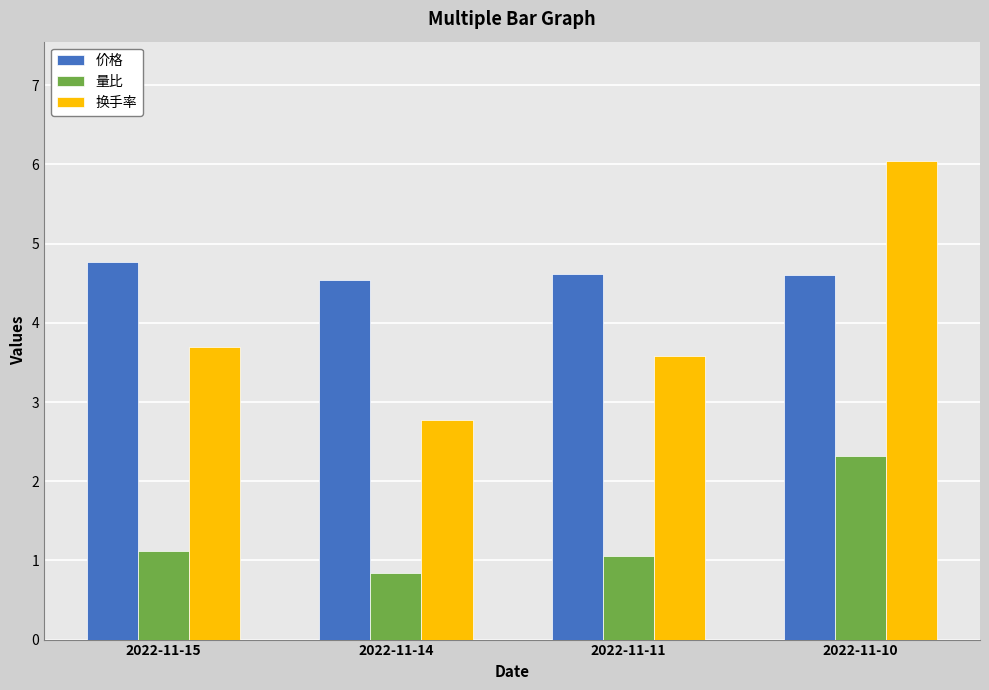

The 量比 series shows 1.1 at 2022-11-11. True or false?

True